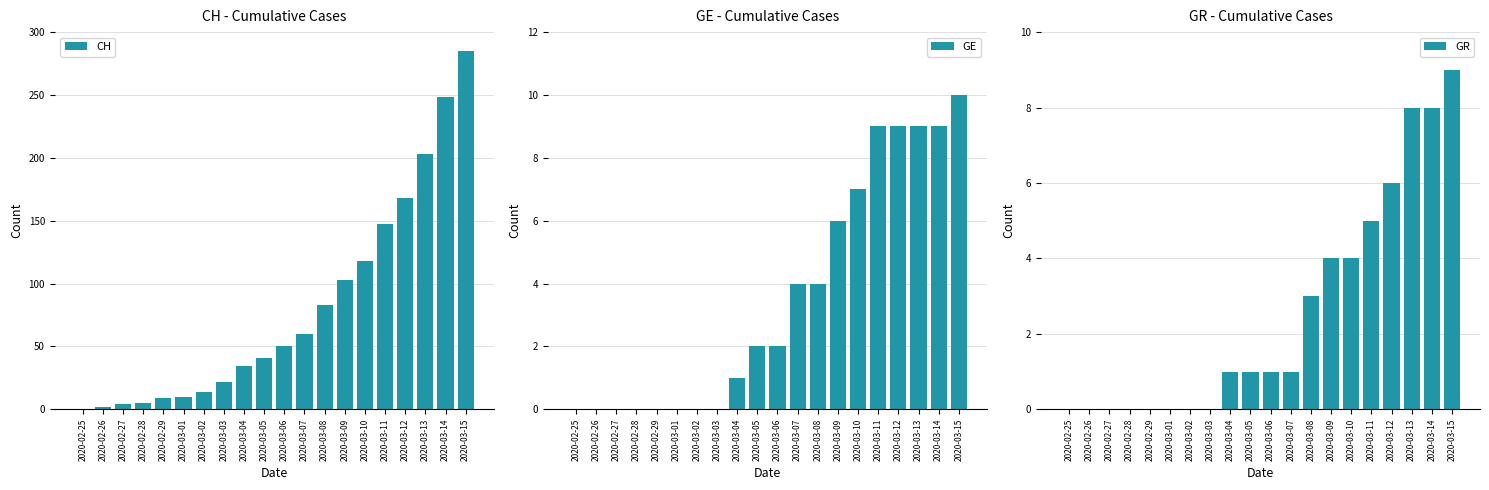

Reading right to left, transcribe all the data shown in this chart.

CH: 2020-03-15=285	2020-03-14=248	2020-03-13=203	2020-03-12=168	2020-03-11=147	2020-03-10=118	2020-03-09=103	2020-03-08=83	2020-03-07=60	2020-03-06=50	2020-03-05=41	2020-03-04=34	2020-03-03=22	2020-03-02=14	2020-03-01=10	2020-02-29=9	2020-02-28=5	2020-02-27=4	2020-02-26=2	2020-02-25=0
GE: 2020-03-15=10	2020-03-14=9	2020-03-13=9	2020-03-12=9	2020-03-11=9	2020-03-10=7	2020-03-09=6	2020-03-08=4	2020-03-07=4	2020-03-06=2	2020-03-05=2	2020-03-04=1	2020-03-03=0	2020-03-02=0	2020-03-01=0	2020-02-29=0	2020-02-28=0	2020-02-27=0	2020-02-26=0	2020-02-25=0
GR: 2020-03-15=9	2020-03-14=8	2020-03-13=8	2020-03-12=6	2020-03-11=5	2020-03-10=4	2020-03-09=4	2020-03-08=3	2020-03-07=1	2020-03-06=1	2020-03-05=1	2020-03-04=1	2020-03-03=0	2020-03-02=0	2020-03-01=0	2020-02-29=0	2020-02-28=0	2020-02-27=0	2020-02-26=0	2020-02-25=0